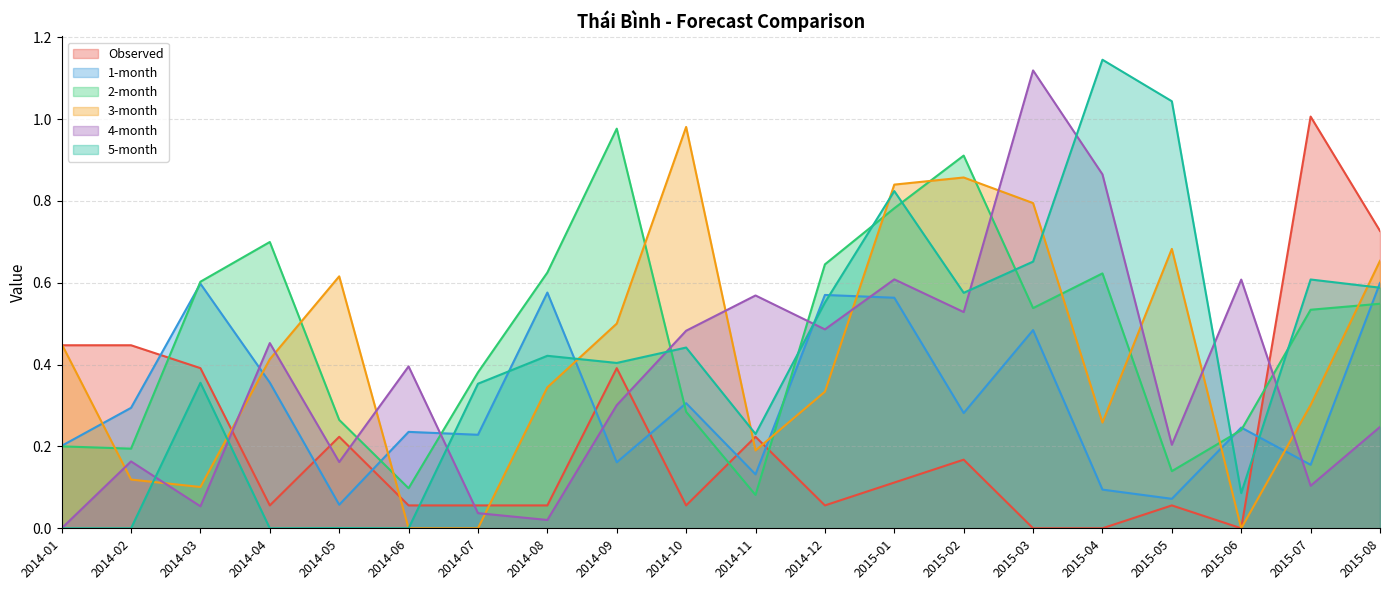

What is the difference between the highest and lowest values at 2015-03?

1.1